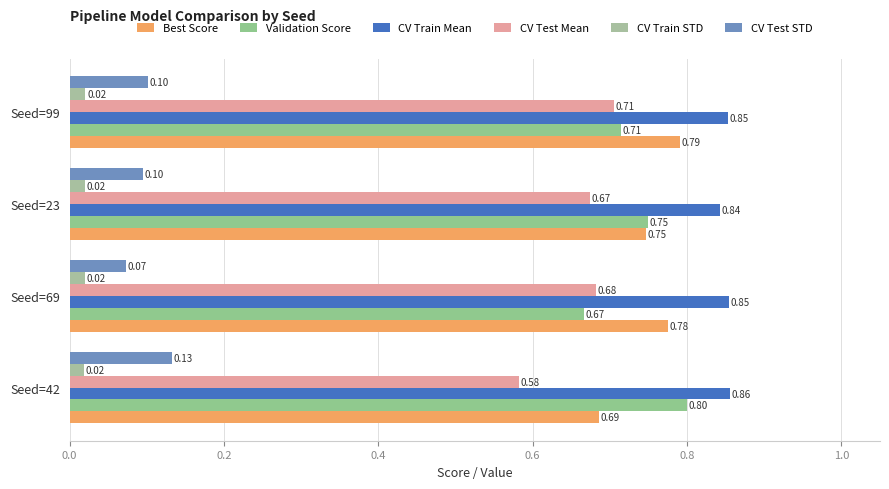

Reading left to right, list all the values displayed in this chart.

Best Score: 0.7	0.8	0.7	0.8
Validation Score: 0.8	0.7	0.8	0.7
CV Train Mean: 0.9	0.9	0.8	0.9
CV Test Mean: 0.6	0.7	0.7	0.7
CV Train STD: 0.0	0.0	0.0	0.0
CV Test STD: 0.1	0.1	0.1	0.1